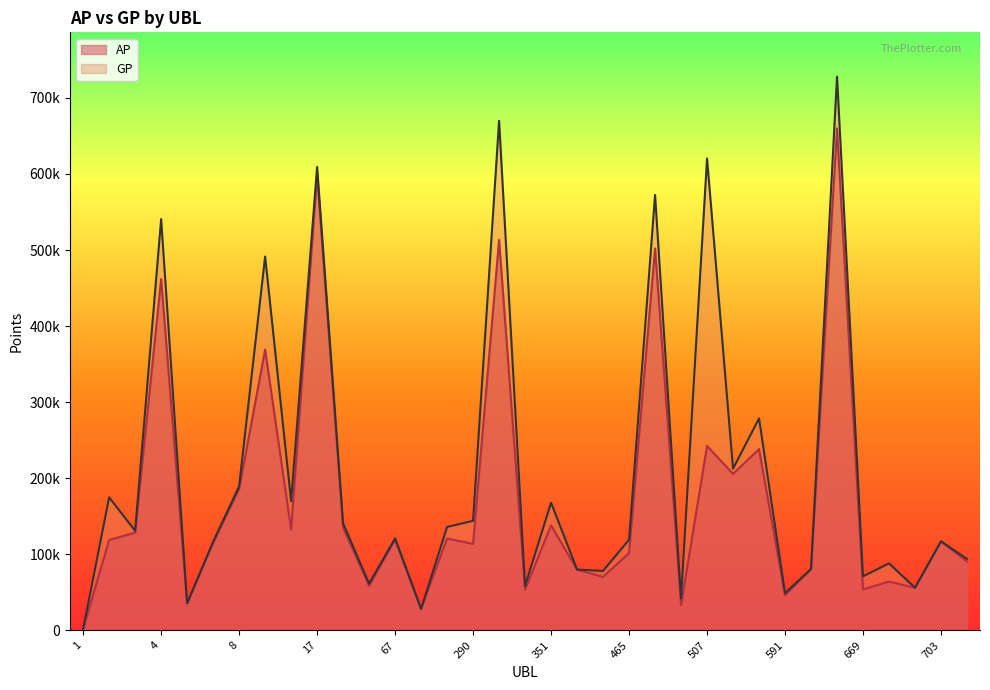

At which category does AP reach its first local peak?

4